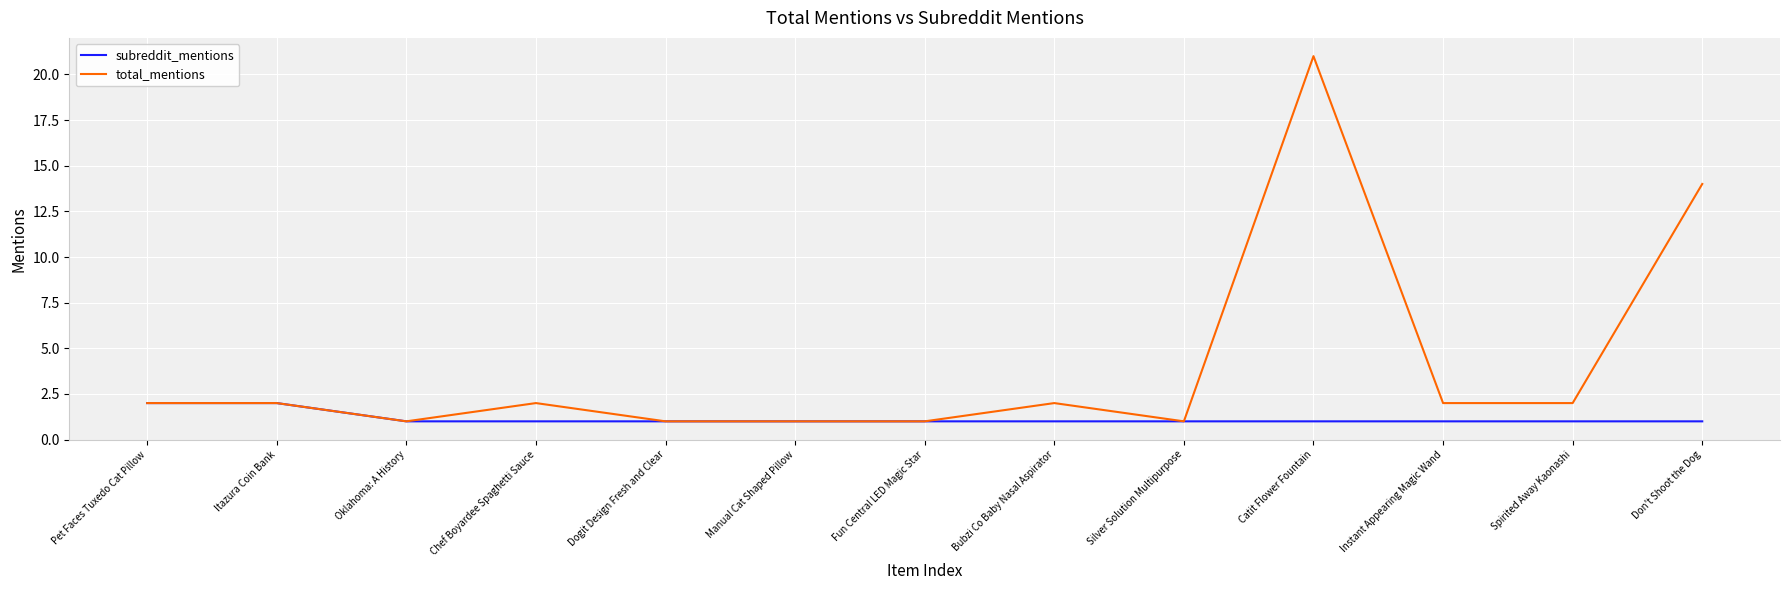

The total_mentions series shows 1 at Pet Faces Tuxedo Cat Pillow. True or false?

False